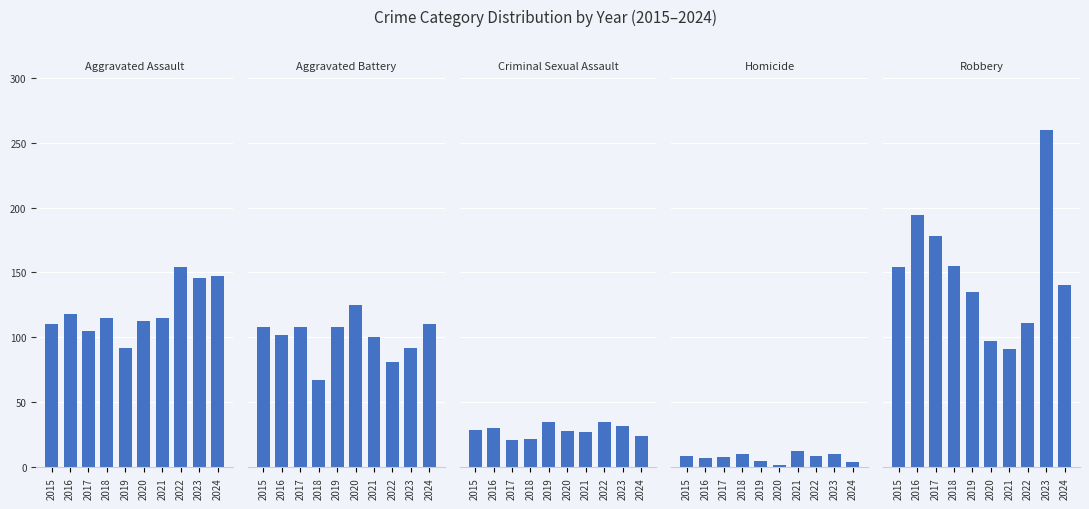

What is the difference between the maximum and minimum values in the Aggravated Battery series?

58